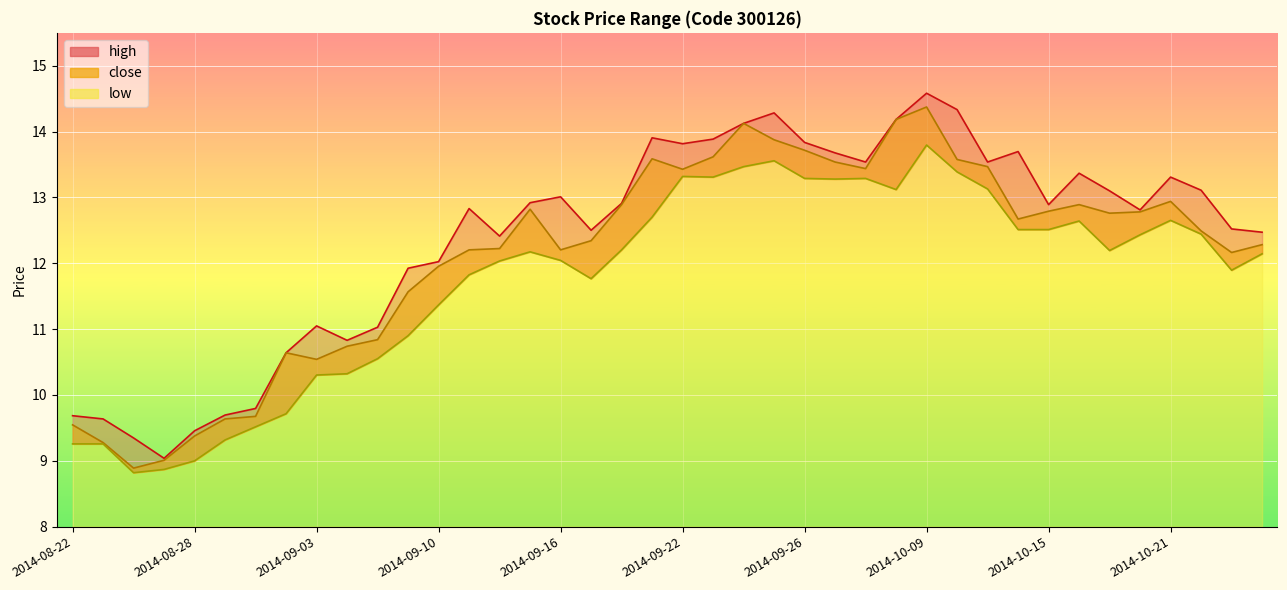

List the labels in order of high value, largest first.

2014-10-09, 2014-10-10, 2014-09-25, 2014-10-08, 2014-09-24, 2014-09-19, 2014-09-23, 2014-09-26, 2014-09-22, 2014-10-14, 2014-09-29, 2014-09-30, 2014-10-13, 2014-10-16, 2014-10-21, 2014-10-22, 2014-10-17, 2014-09-16, 2014-09-15, 2014-09-18, 2014-10-15, 2014-09-11, 2014-10-20, 2014-10-23, 2014-09-17, 2014-10-24, 2014-09-12, 2014-09-10, 2014-09-09, 2014-09-03, 2014-09-05, 2014-09-04, 2014-09-02, 2014-09-01, 2014-08-29, 2014-08-22, 2014-08-25, 2014-08-28, 2014-08-26, 2014-08-27